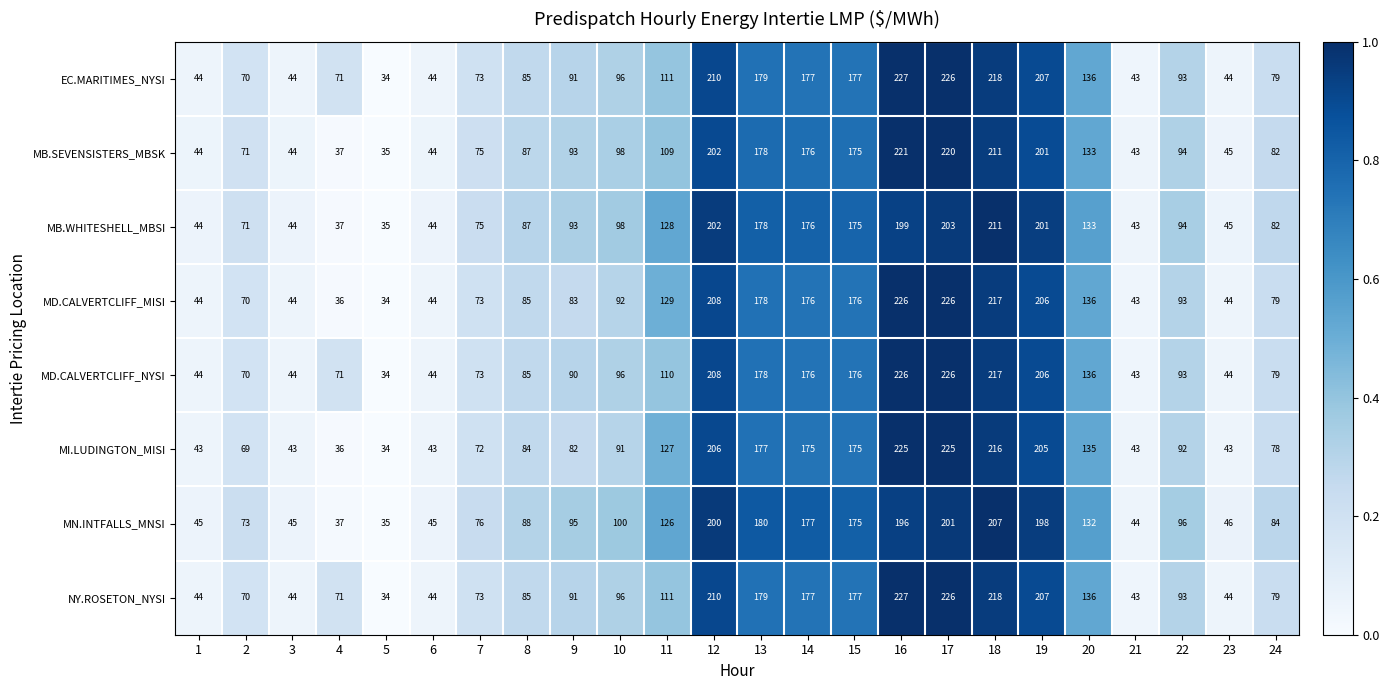

What is the difference between the maximum and minimum values in the MI.LUDINGTON_MISI series?

191